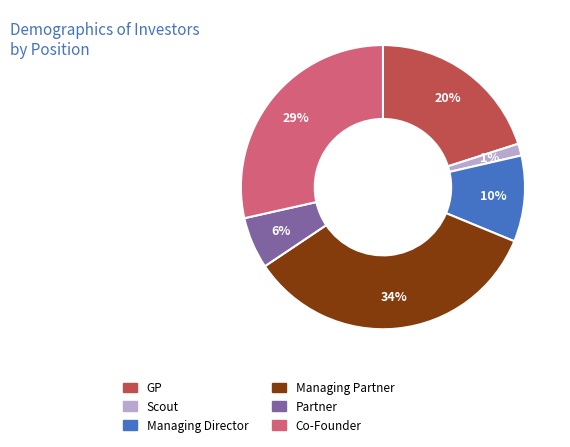

Rank the categories by value from highest to lowest.

Managing Partner, Co-Founder, GP, Managing Director, Partner, Scout